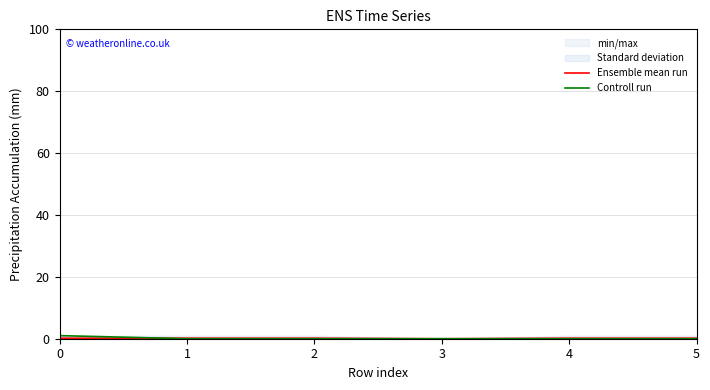

What is the value of the Ensemble mean run point at the 5th from the left?

0.2